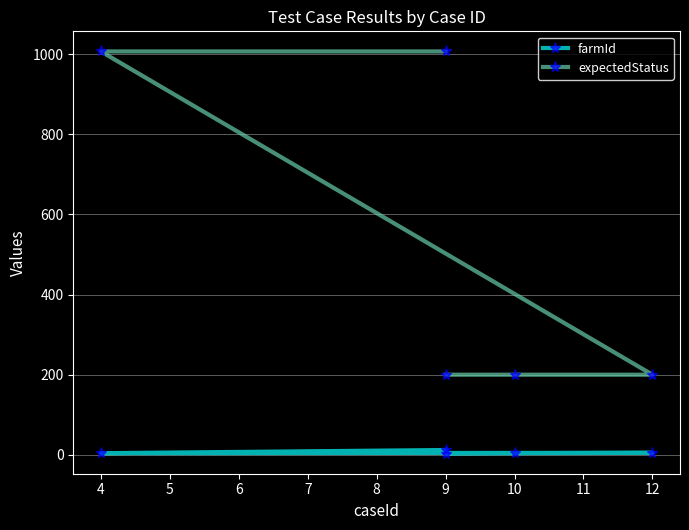

In farmId, how many points are higher than both neighbors (excluding endpoints)?

1